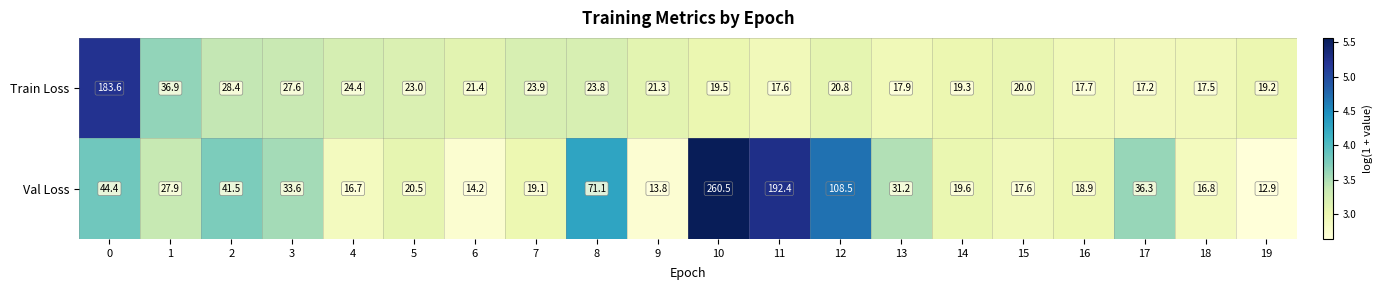

Which series has the widest spread of values?

Val Loss